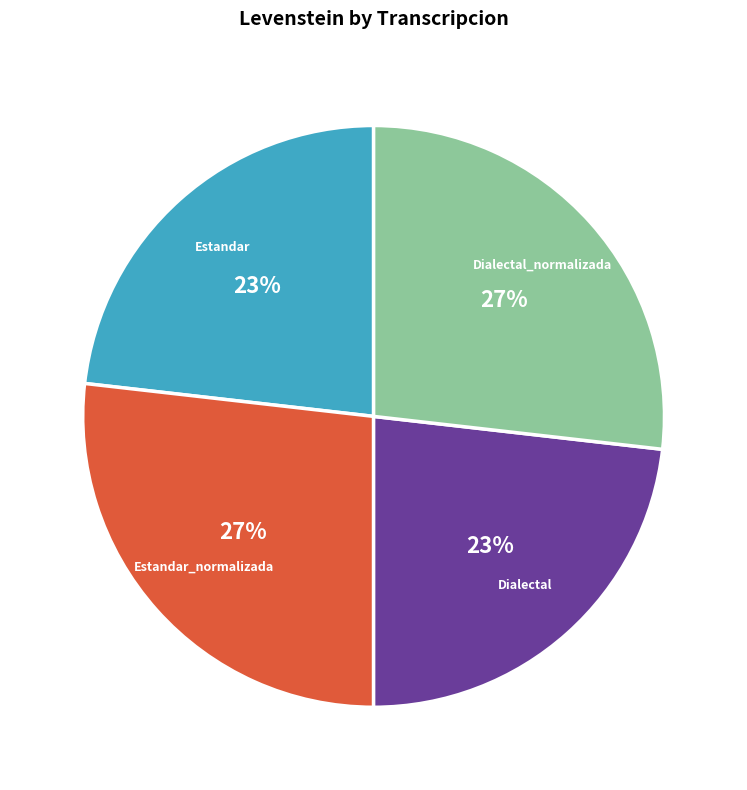

Is there any slice that represents more than half of the pie?

No